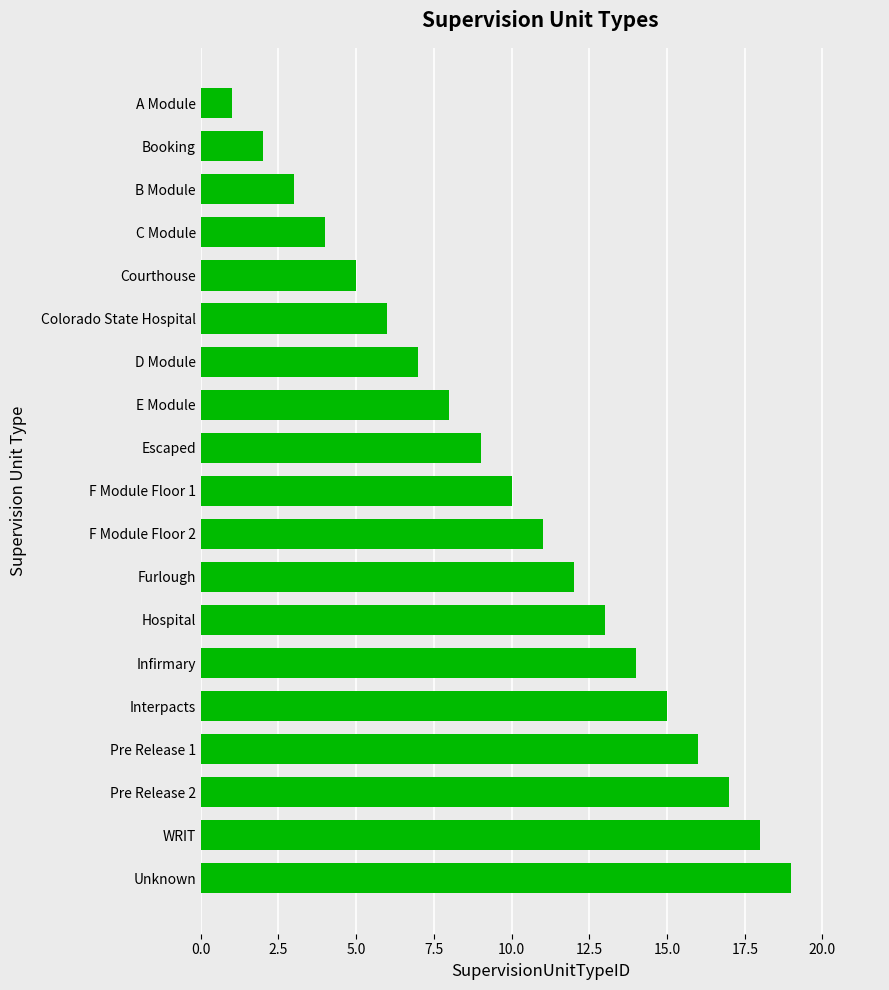

What is the maximum value shown in the chart?

19